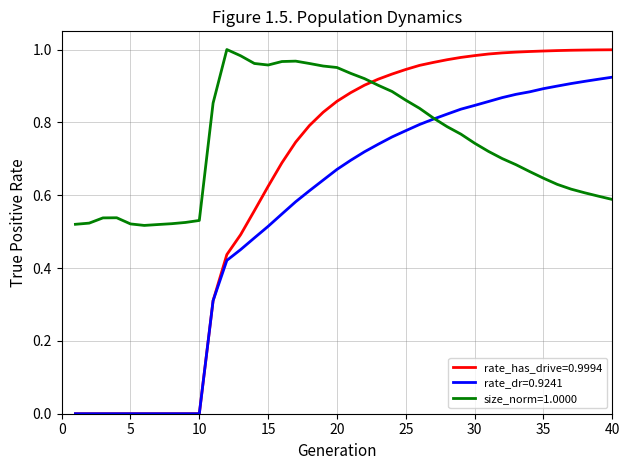

After their last crossing, which series has the higher values: rate_has_drive=0.9994 or size_norm=1.0000?

rate_has_drive=0.9994